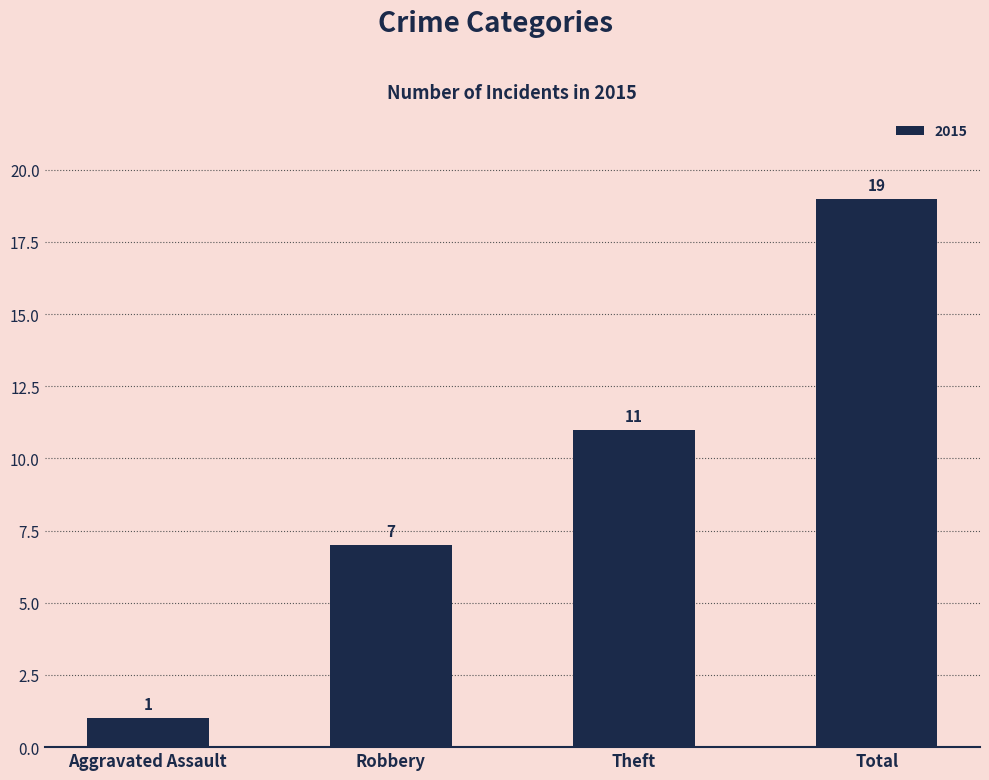

Where is the data nearest to the value 10?

Theft